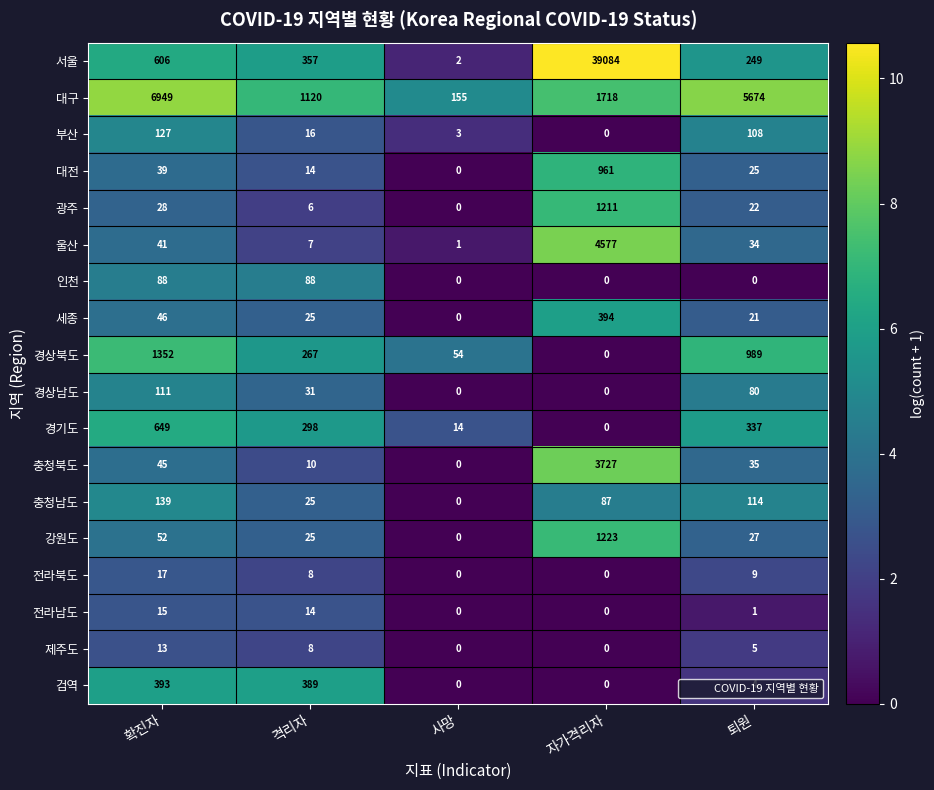

True or false: 대구 has a value of 5674 at 퇴원.

True